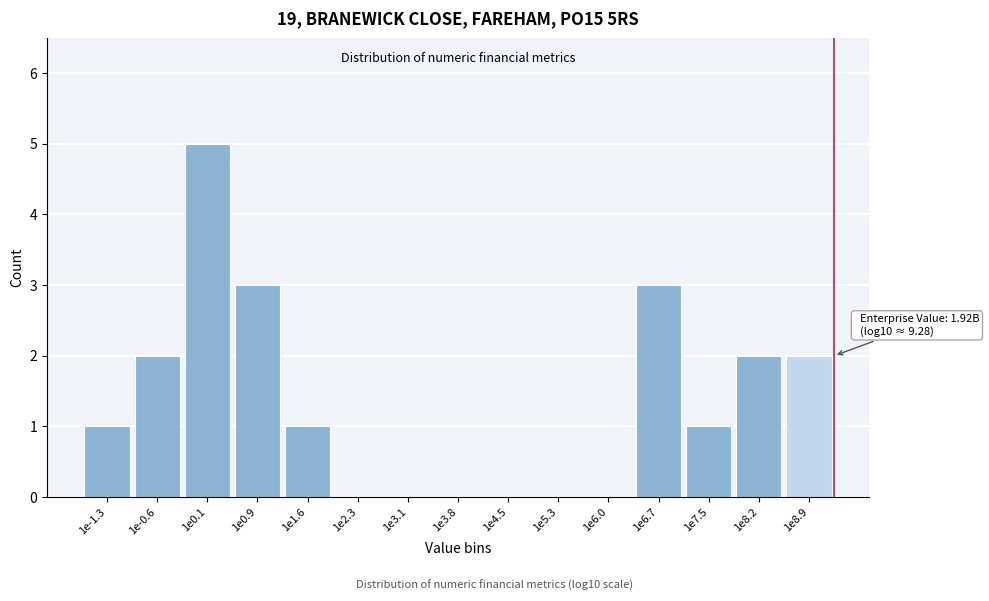

Reading left to right, transcribe all the data shown in this chart.

1e-1.3=1	1e-0.6=2	1e0.1=5	1e0.9=3	1e1.6=1	1e2.3=0	1e3.1=0	1e3.8=0	1e4.5=0	1e5.3=0	1e6.0=0	1e6.7=3	1e7.5=1	1e8.2=2	1e8.9=2